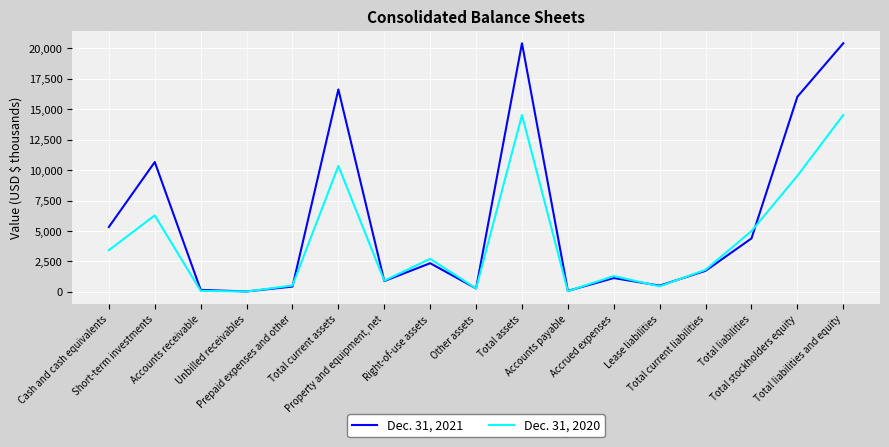

Where does the Dec. 31, 2021 series first go above 1733?

Cash and cash equivalents